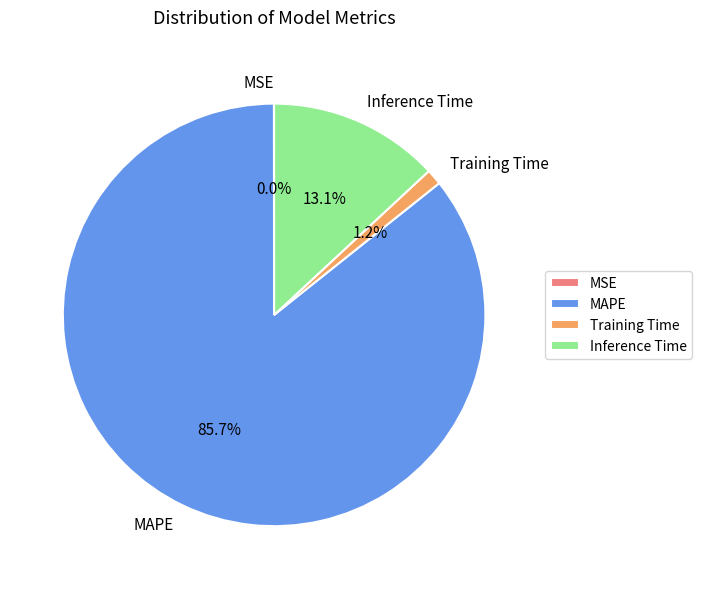

Is it true that Training Time is 7% of the pie?

False